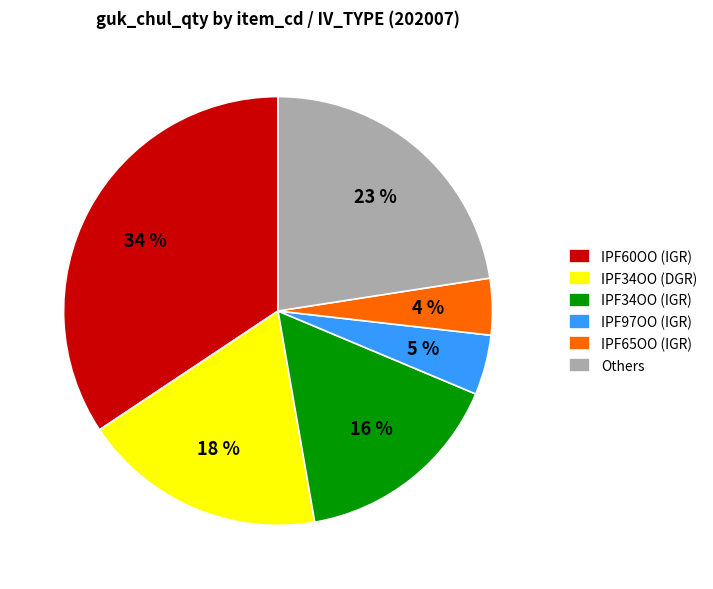

Is it true that IPF60OO (IGR) is 42% of the pie?

False